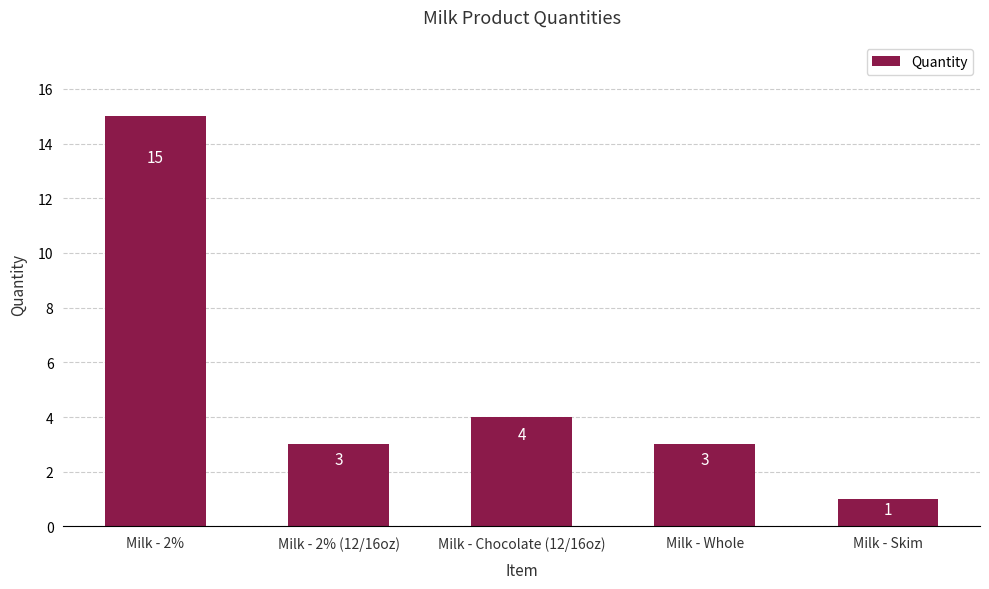

Is it true that the value at Milk - Chocolate (12/16oz) is 5?

False